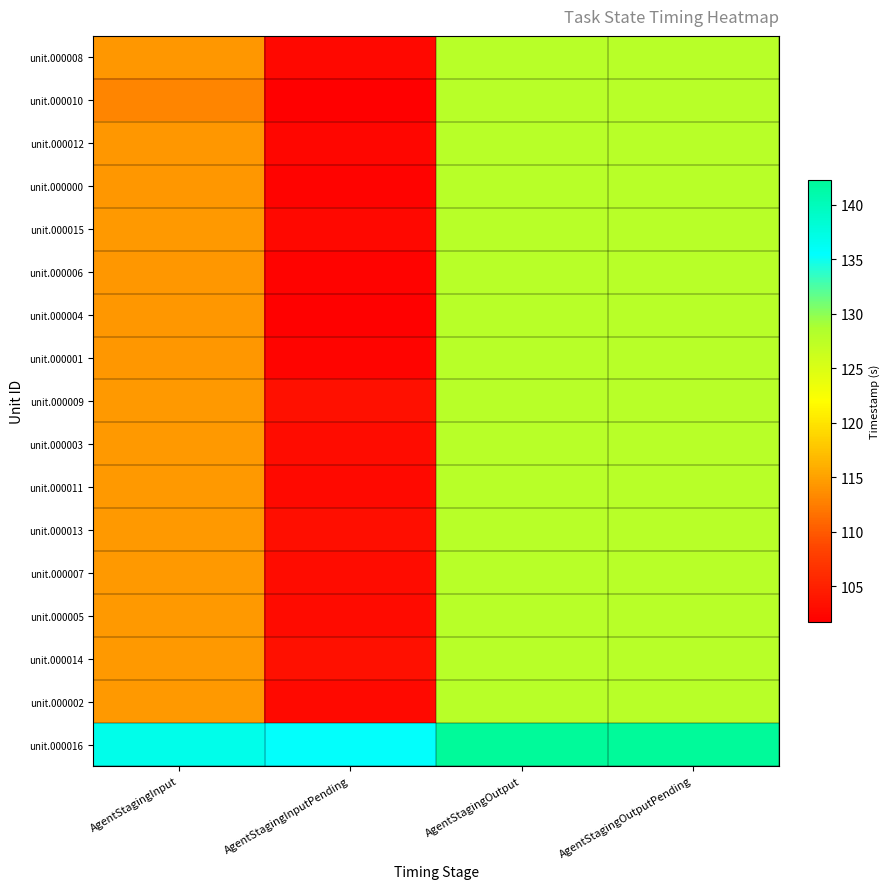

Reading left to right, transcribe all the data shown in this chart.

unit.000008: AgentStagingInput=114.4	AgentStagingInputPending=102.5	AgentStagingOutput=127.8	AgentStagingOutputPending=127.8
unit.000010: AgentStagingInput=113.1	AgentStagingInputPending=101.7	AgentStagingOutput=127.8	AgentStagingOutputPending=127.7
unit.000012: AgentStagingInput=114.4	AgentStagingInputPending=102.4	AgentStagingOutput=127.8	AgentStagingOutputPending=127.8
unit.000000: AgentStagingInput=114.4	AgentStagingInputPending=102.1	AgentStagingOutput=127.8	AgentStagingOutputPending=127.8
unit.000015: AgentStagingInput=114.4	AgentStagingInputPending=102.6	AgentStagingOutput=127.9	AgentStagingOutputPending=127.8
unit.000006: AgentStagingInput=114.4	AgentStagingInputPending=102.2	AgentStagingOutput=127.8	AgentStagingOutputPending=127.8
unit.000004: AgentStagingInput=114.4	AgentStagingInputPending=101.9	AgentStagingOutput=127.8	AgentStagingOutputPending=127.8
unit.000001: AgentStagingInput=114.4	AgentStagingInputPending=102.3	AgentStagingOutput=127.8	AgentStagingOutputPending=127.8
unit.000009: AgentStagingInput=114.5	AgentStagingInputPending=103.3	AgentStagingOutput=127.9	AgentStagingOutputPending=127.8
unit.000003: AgentStagingInput=114.4	AgentStagingInputPending=103.1	AgentStagingOutput=127.8	AgentStagingOutputPending=127.8
unit.000011: AgentStagingInput=114.4	AgentStagingInputPending=102.7	AgentStagingOutput=127.8	AgentStagingOutputPending=127.8
unit.000013: AgentStagingInput=114.4	AgentStagingInputPending=103.2	AgentStagingOutput=127.8	AgentStagingOutputPending=127.8
unit.000007: AgentStagingInput=114.4	AgentStagingInputPending=103.0	AgentStagingOutput=127.9	AgentStagingOutputPending=127.8
unit.000005: AgentStagingInput=114.4	AgentStagingInputPending=102.9	AgentStagingOutput=127.8	AgentStagingOutputPending=127.8
unit.000014: AgentStagingInput=114.5	AgentStagingInputPending=103.4	AgentStagingOutput=127.8	AgentStagingOutputPending=127.8
unit.000002: AgentStagingInput=114.4	AgentStagingInputPending=102.8	AgentStagingOutput=127.8	AgentStagingOutputPending=127.8
unit.000016: AgentStagingInput=136.8	AgentStagingInputPending=135.4	AgentStagingOutput=142.3	AgentStagingOutputPending=142.3